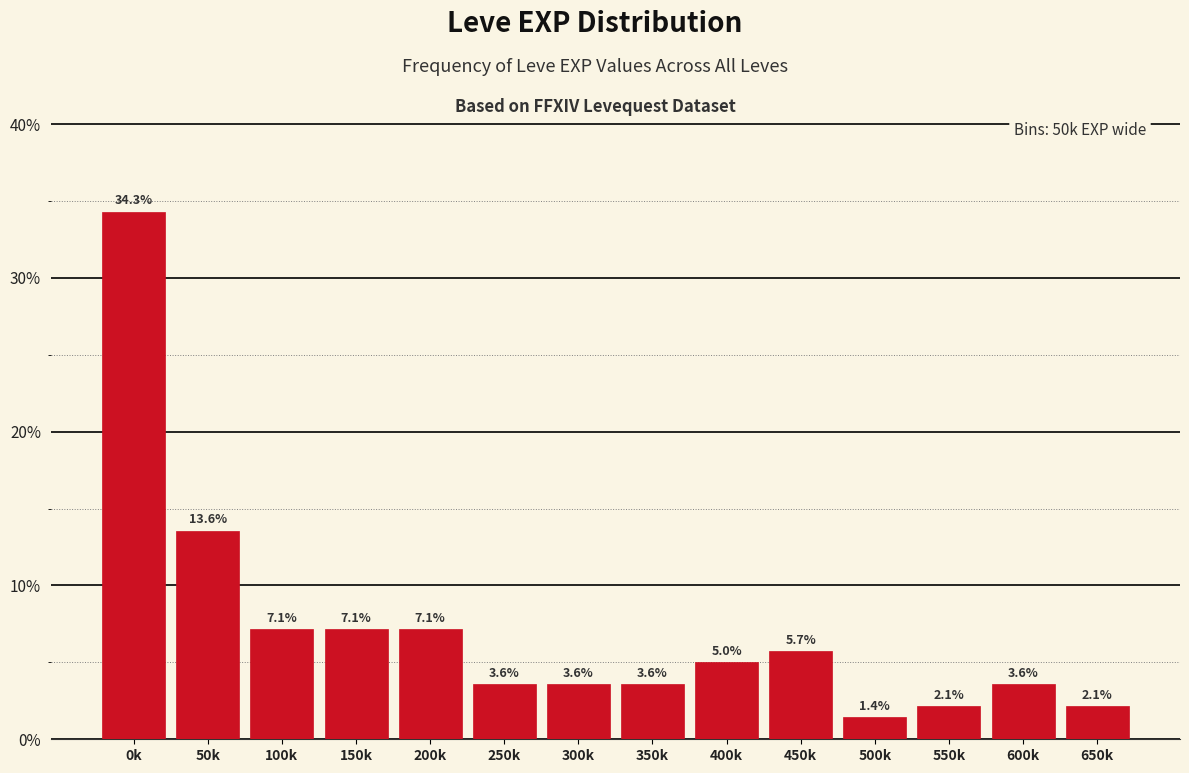

Reading left to right, what are all the values shown in this chart?

34.3	13.6	7.1	7.1	7.1	3.6	3.6	3.6	5.0	5.7	1.4	2.1	3.6	2.1